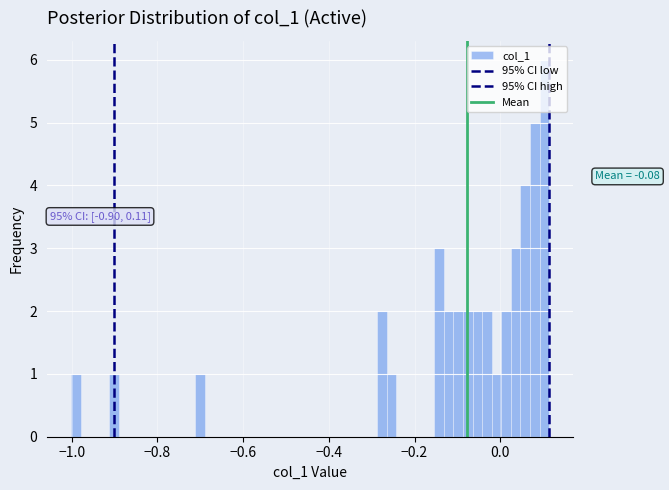

Around what value on the x-axis is the tallest bar? Give the approximate position of its centre, as read against the axis.

0.10